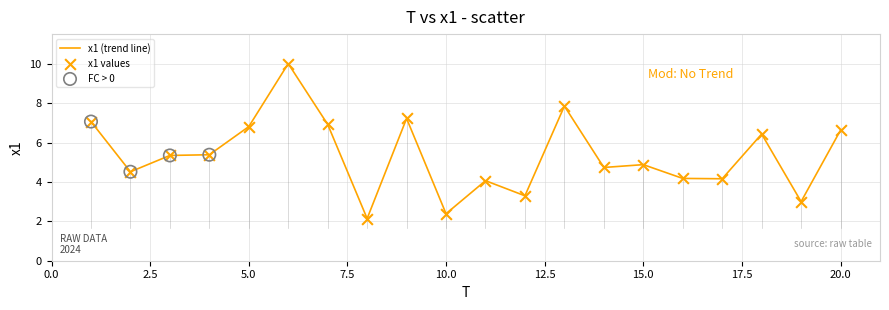

What is the difference between the maximum and minimum values?

7.9